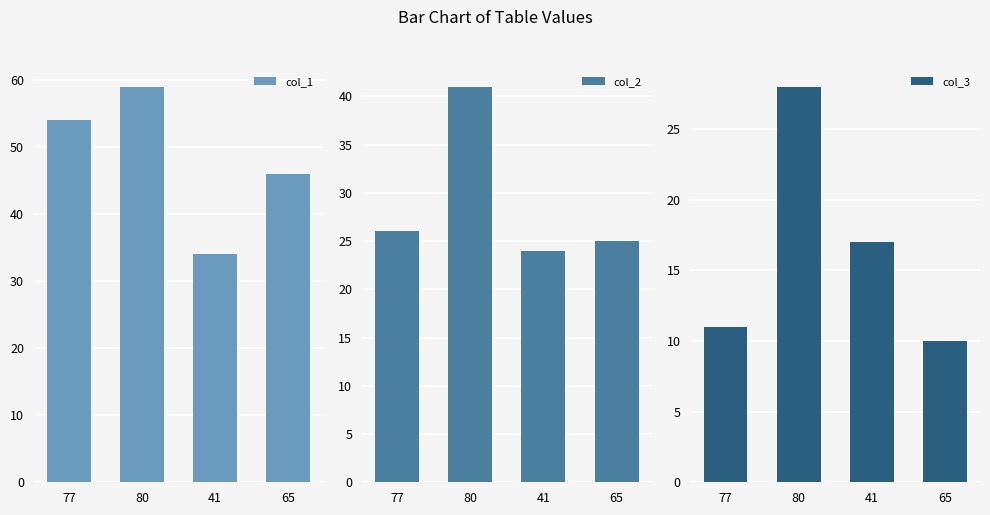

What is the value of the col_3 bar at the 3rd from the left?

17